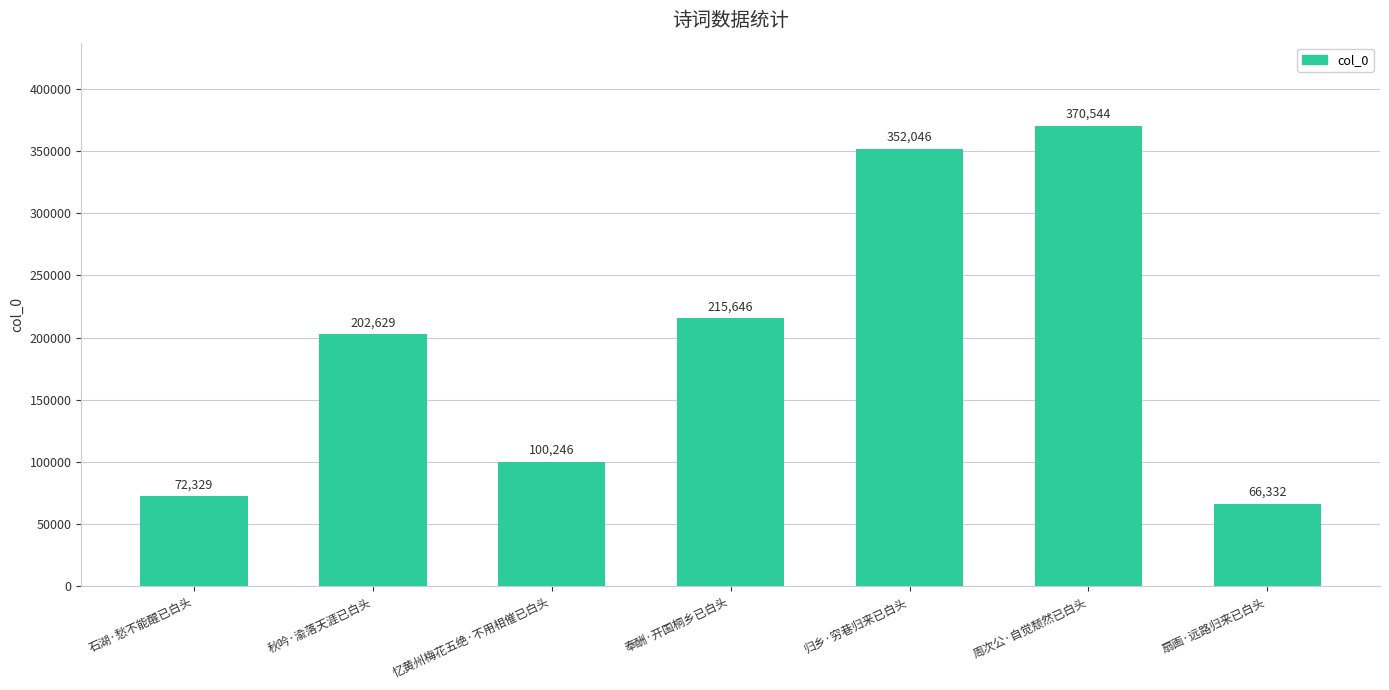

What is the label of the 3rd bar from the left?

忆黄州梅花五绝·不用相催已白头